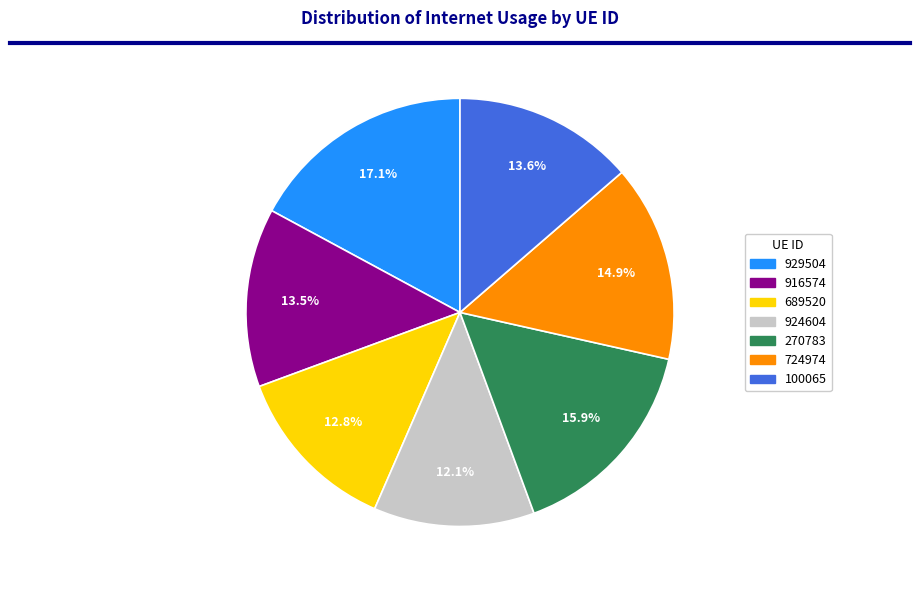

To the nearest percent, what is the combined percentage of 924604 and 270783?

28%